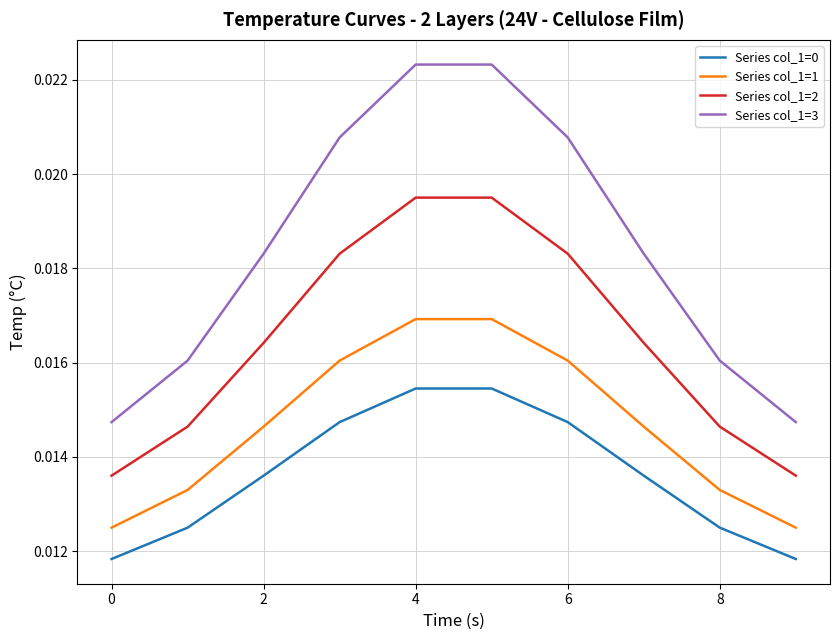

Which series has the largest total across all categories?

Series col_1=3